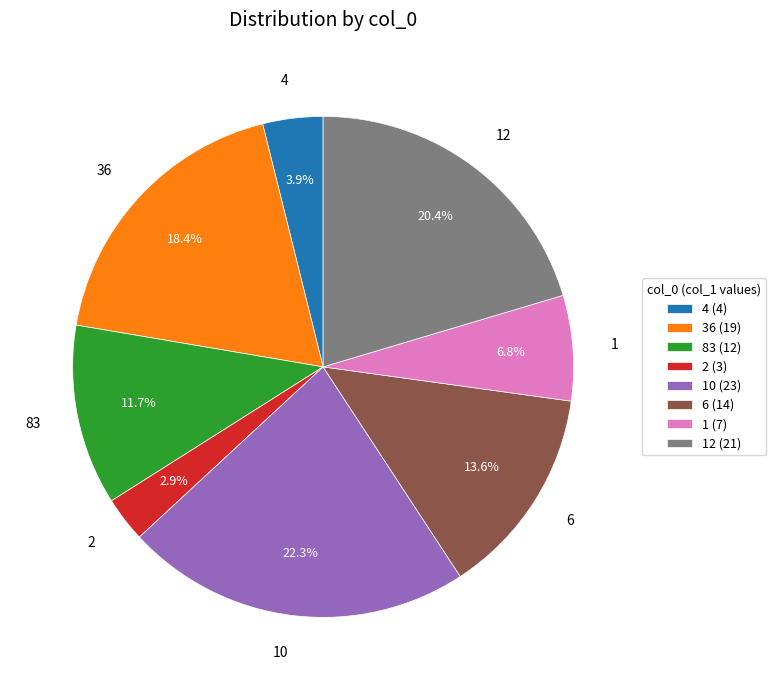

Which has a higher value, 10 or 4?

10